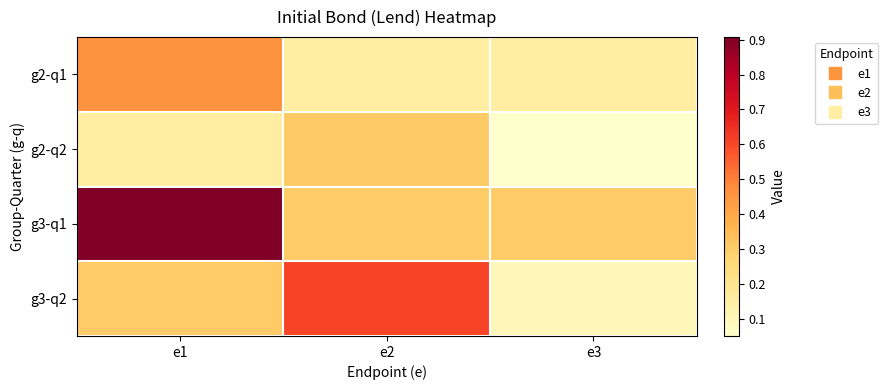

At how many categories does at least one series exceed 0?

3